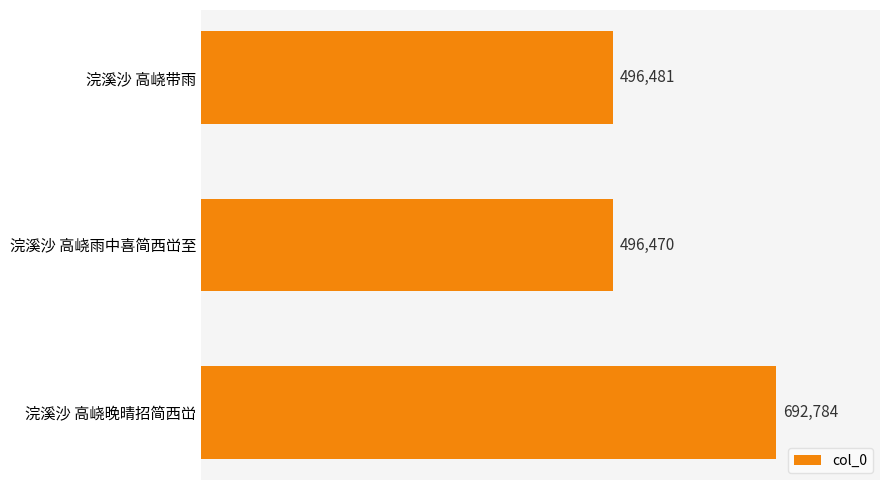

List the labels in order of value, largest first.

浣溪沙 高峣晚晴招简西峃, 浣溪沙 高峣带雨, 浣溪沙 高峣雨中喜简西峃至